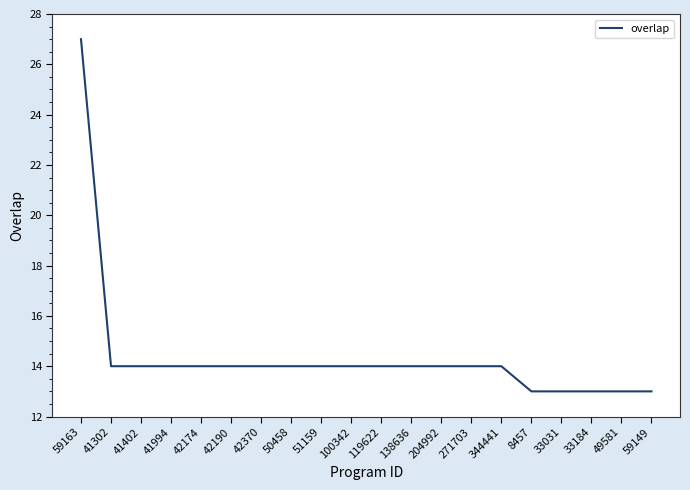

What is the difference between the maximum and minimum values?

14